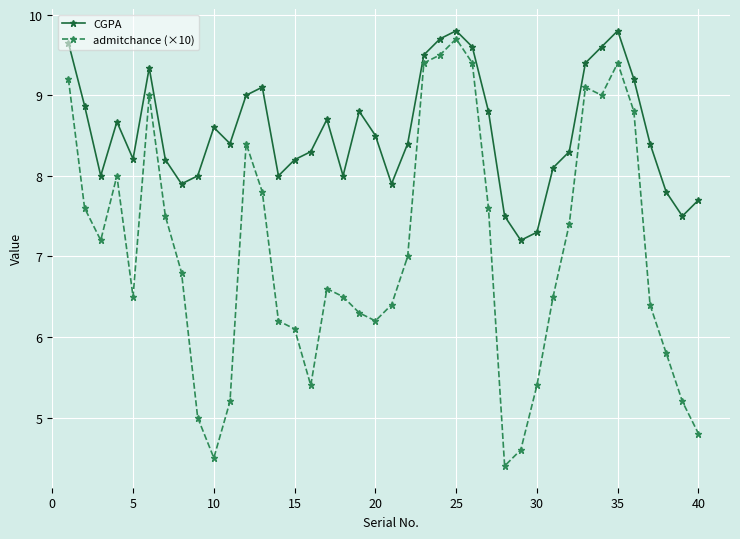

Which series has the largest range (max minus min)?

admitchance (×10)